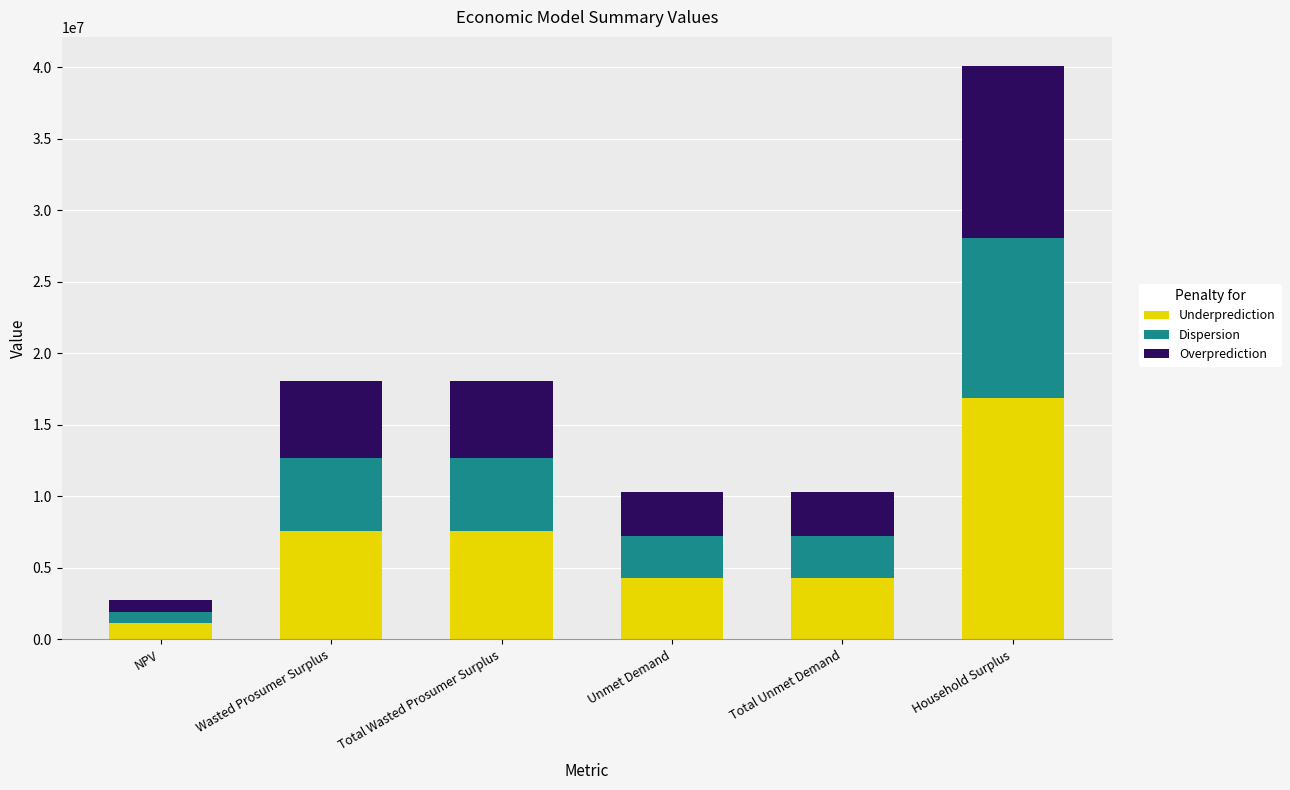

At which category is the sum across all series the highest?

Household Surplus